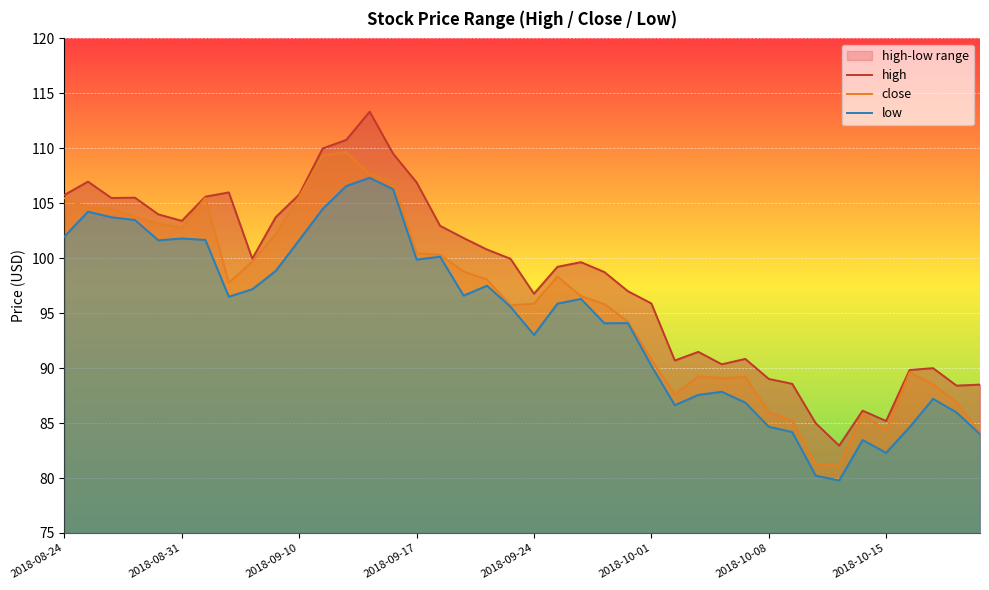

How many lines are shown in the chart?

3